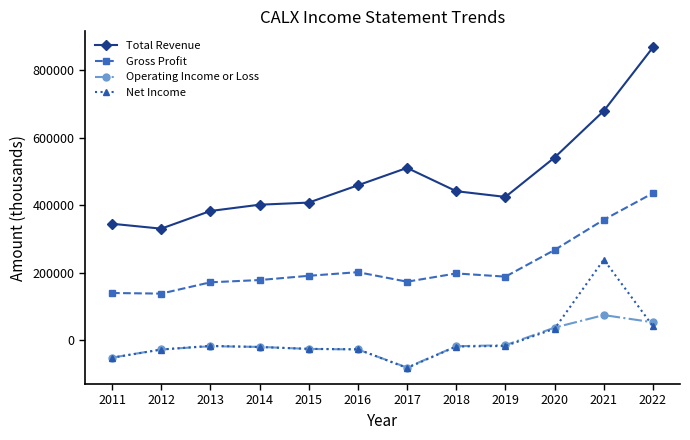

Does the chart have visible grid lines?

No